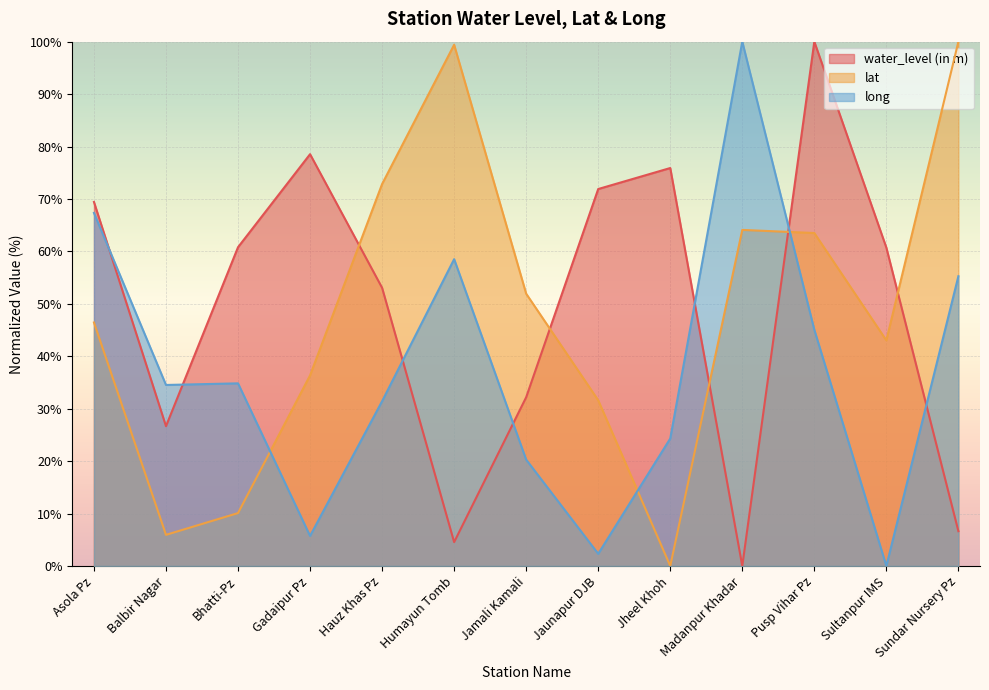

How many lines are shown in the chart?

3